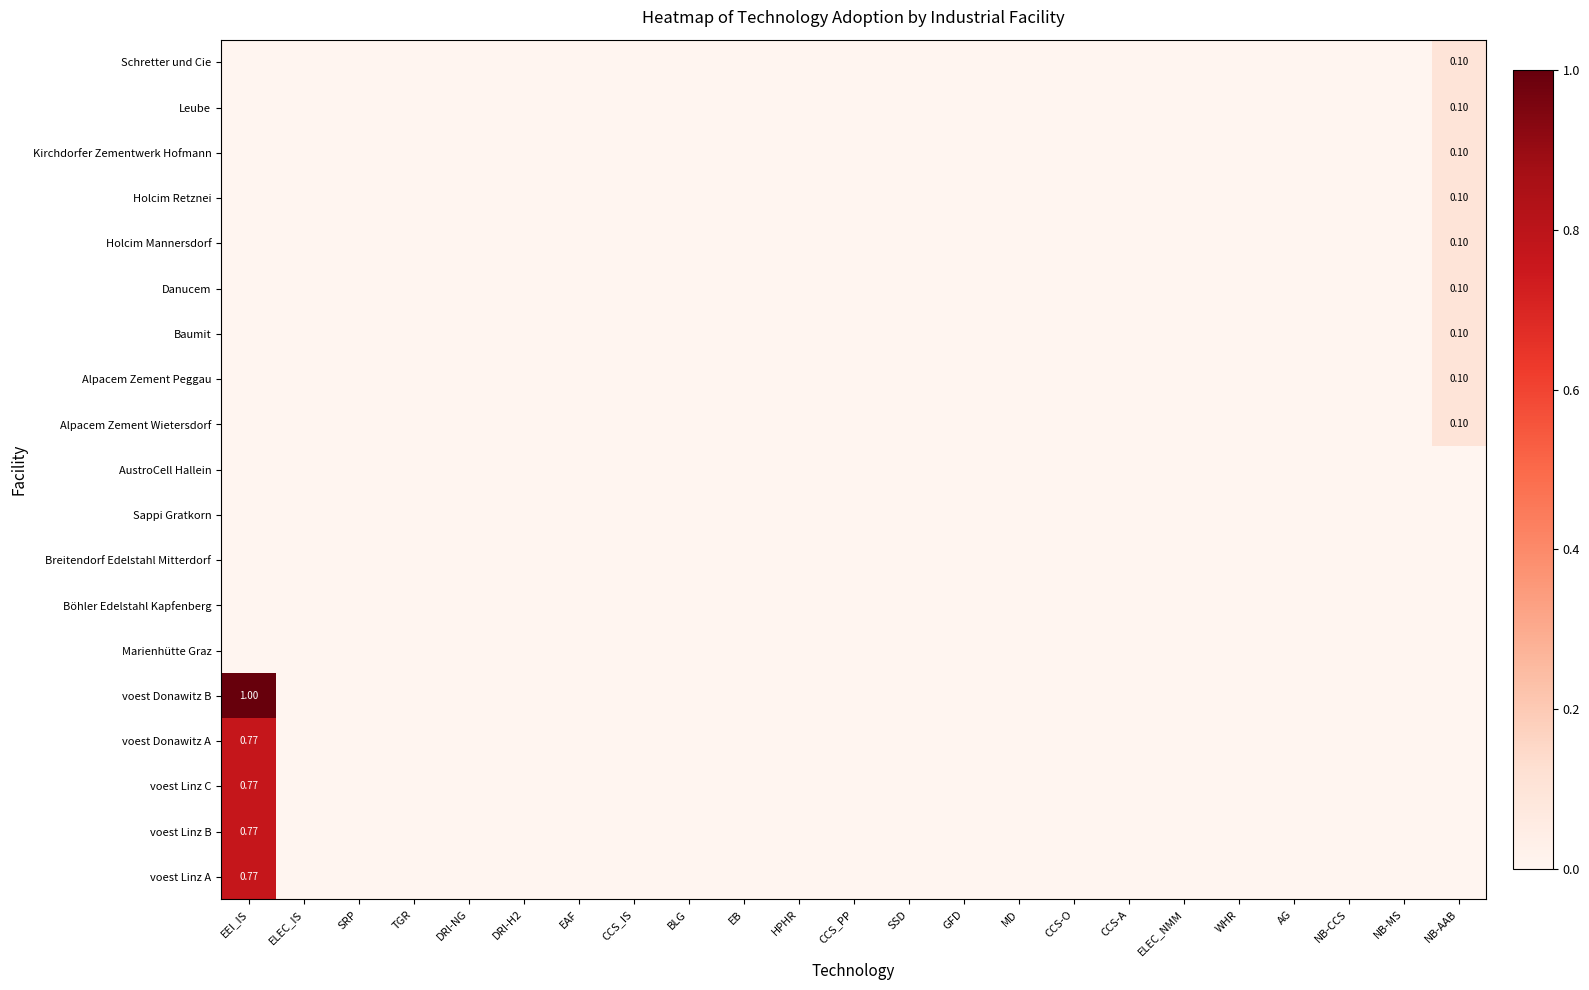

The voest Linz A series shows 0.8 at EEI_IS. True or false?

True